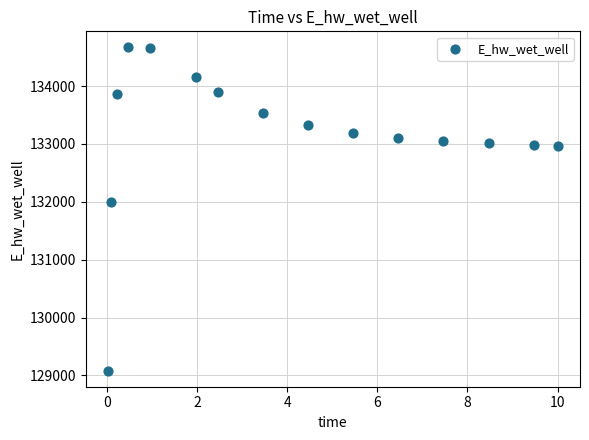

What Y value in the scatter plot is closest to 131875?

131996.7